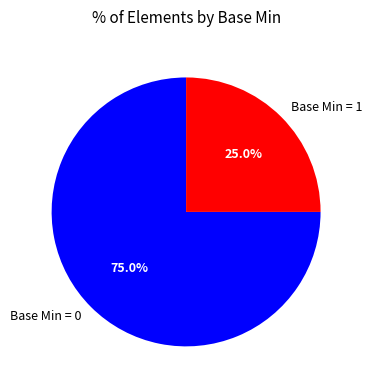

Is the sum of Base Min = 0 and Base Min = 1 greater than half?

Yes